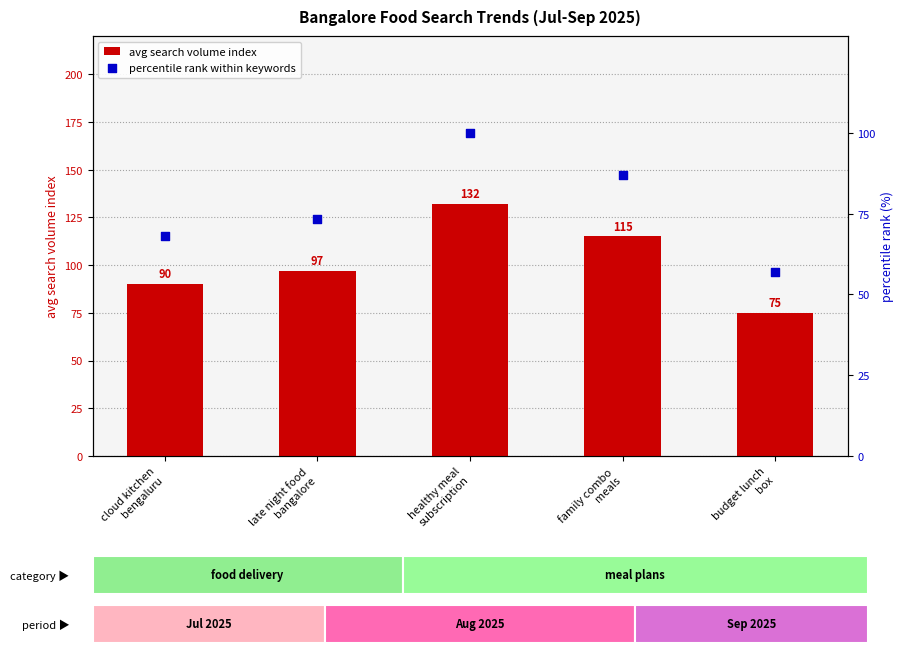

Which series reaches the minimum Y coordinate?

percentile rank within keywords